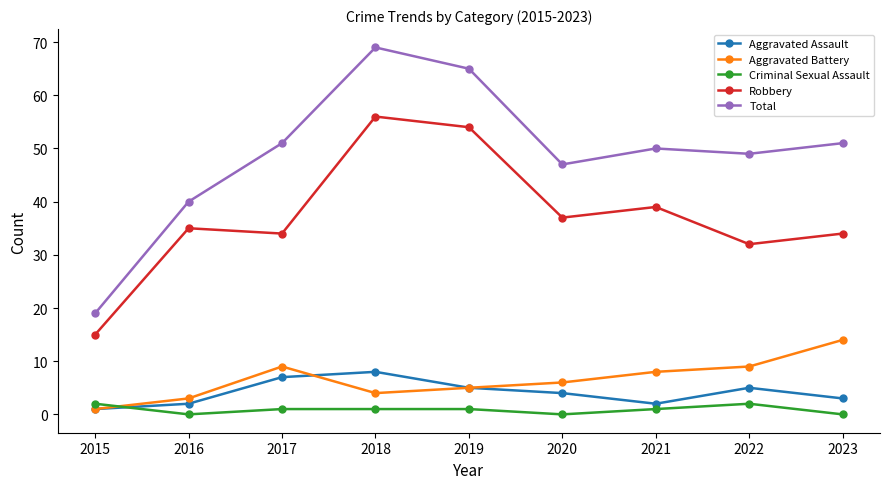

Which series has the largest total across all categories?

Total